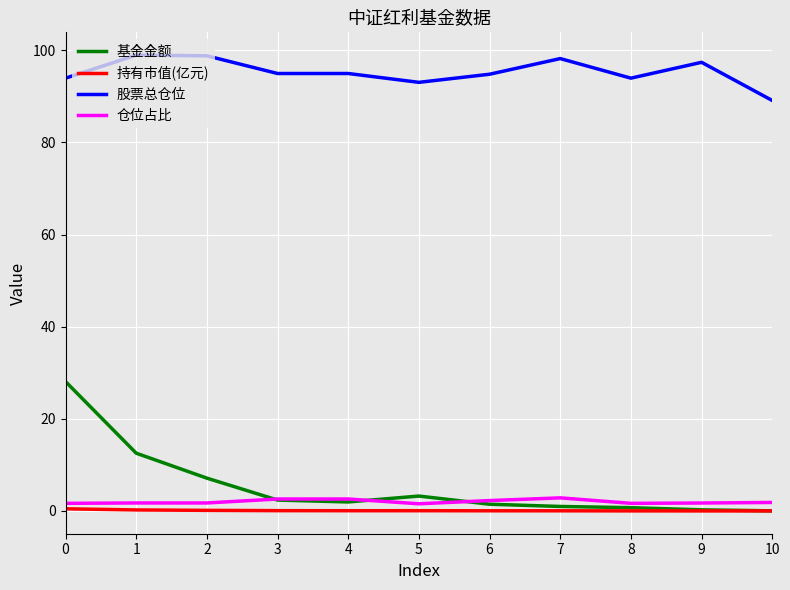

True or false: 持有市值(亿元) and 股票总仓位 cross at least once.

False